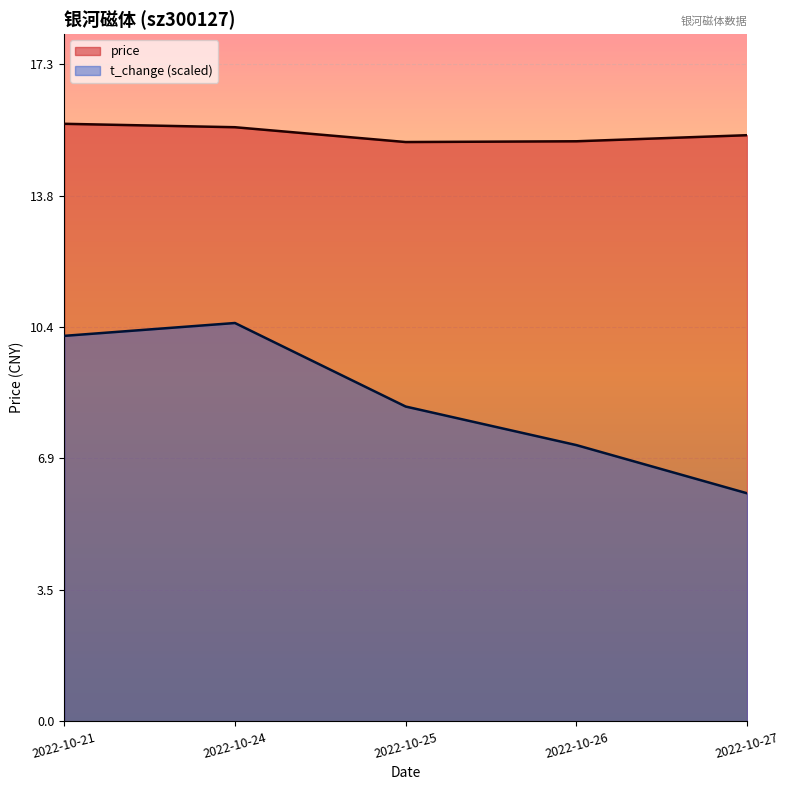

What is the sum of all t_change values?

42.2